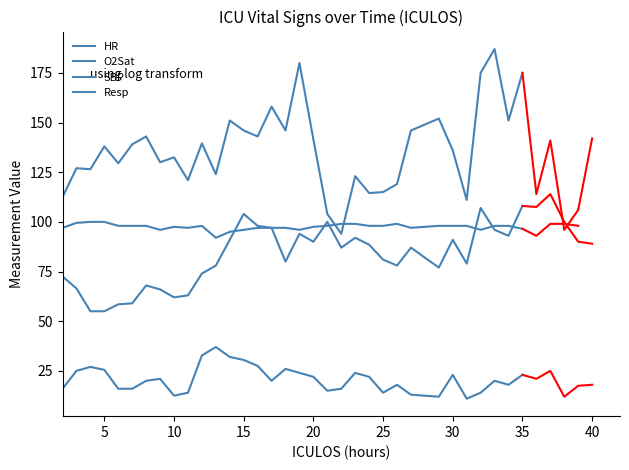

Read the O2Sat value at 20.

99.0